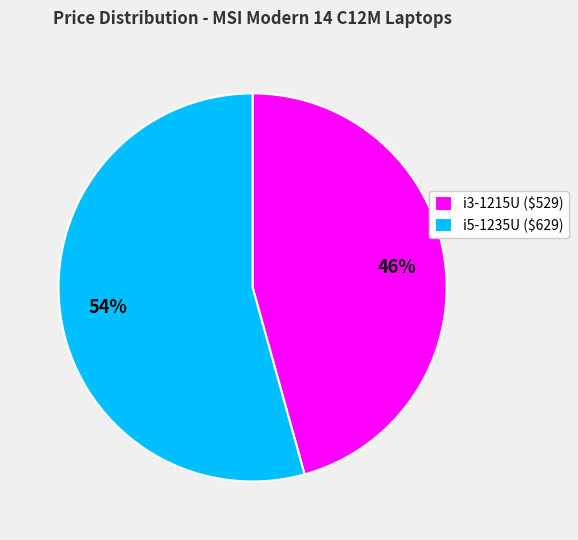

Does i3-1215U ($529) account for over 50% of the chart?

No